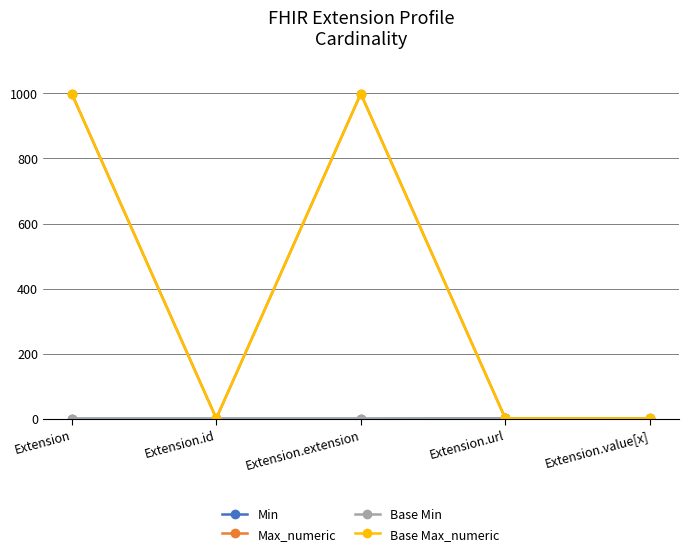

At how many categories does at least one series exceed 74?

2